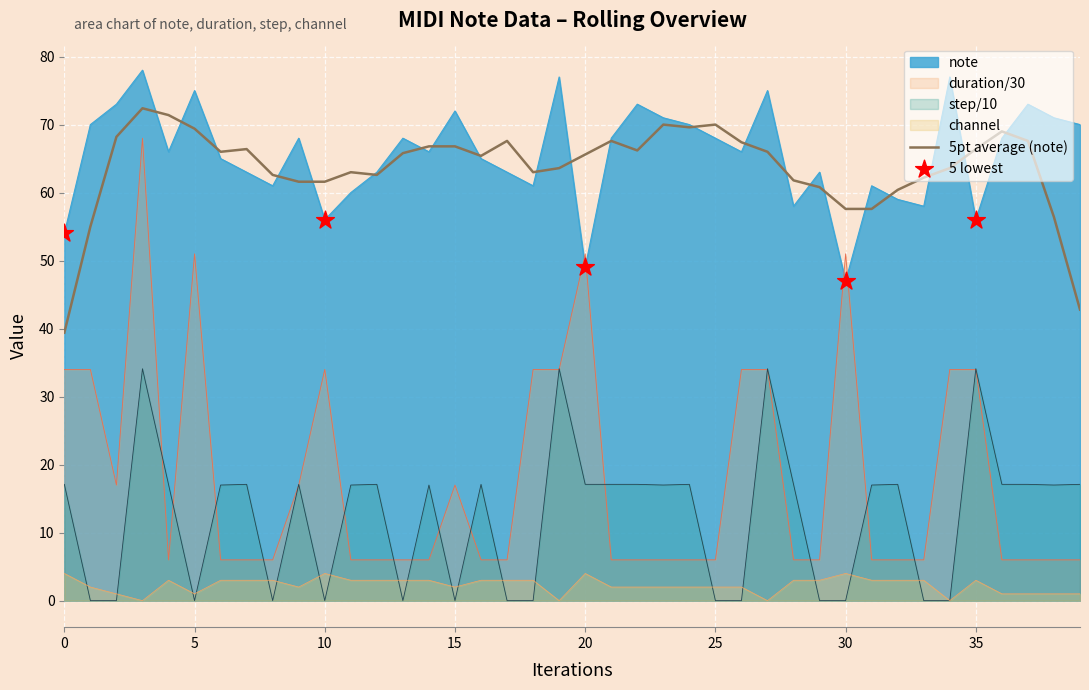

Which series has the widest spread of Y values?

duration